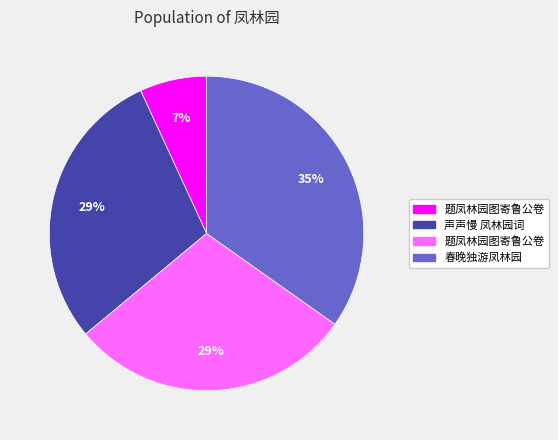

Is there a majority slice in this chart?

No